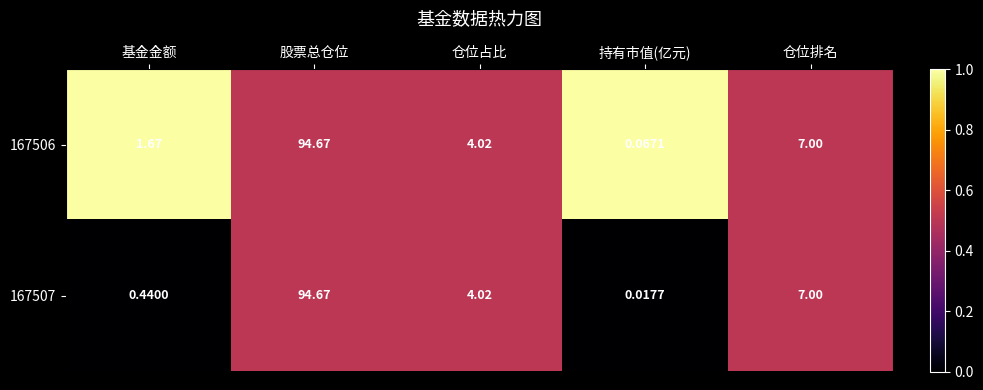

Where does the 167507 series first go above 4?

股票总仓位